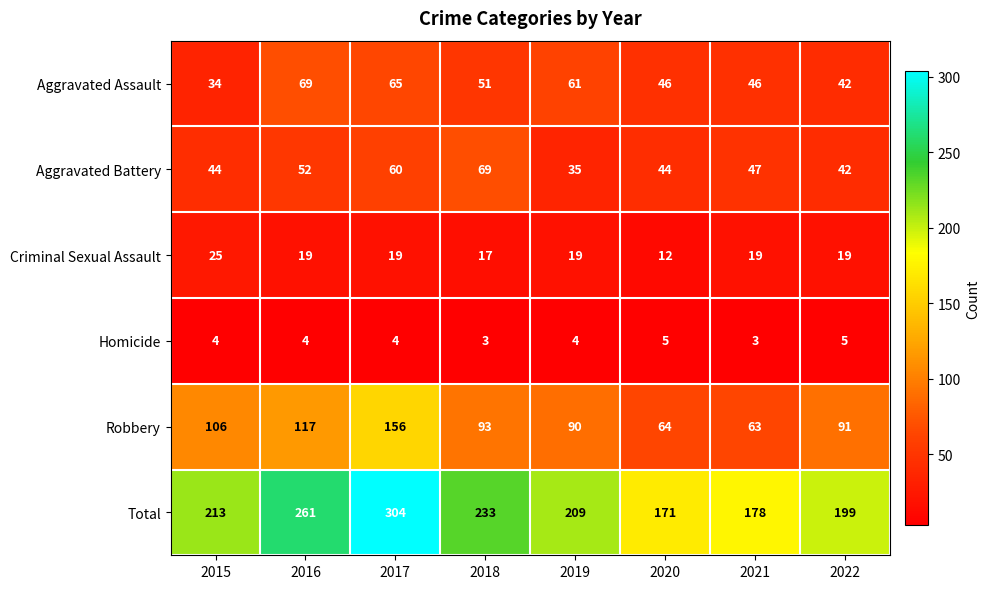

Is it true that Criminal Sexual Assault equals 12 at 2016?

False